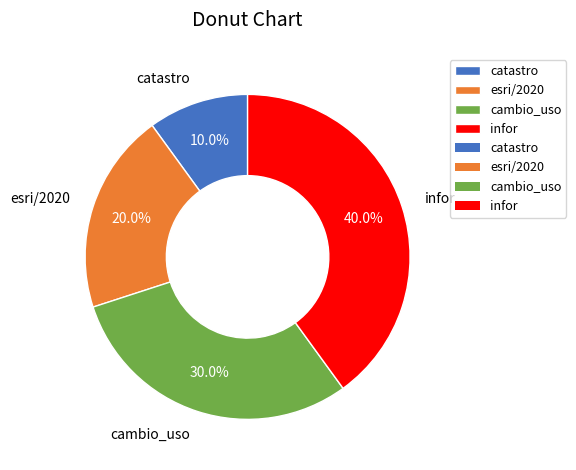

Is there any slice that represents more than half of the pie?

No